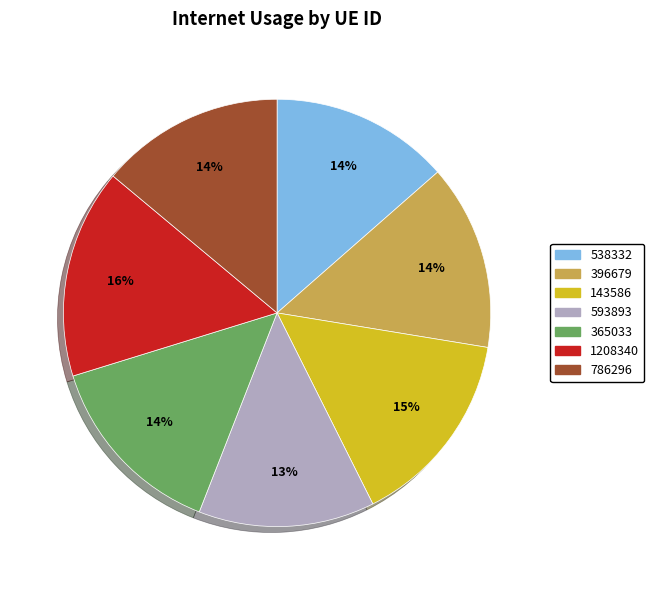

How many slices are in this pie chart?

7